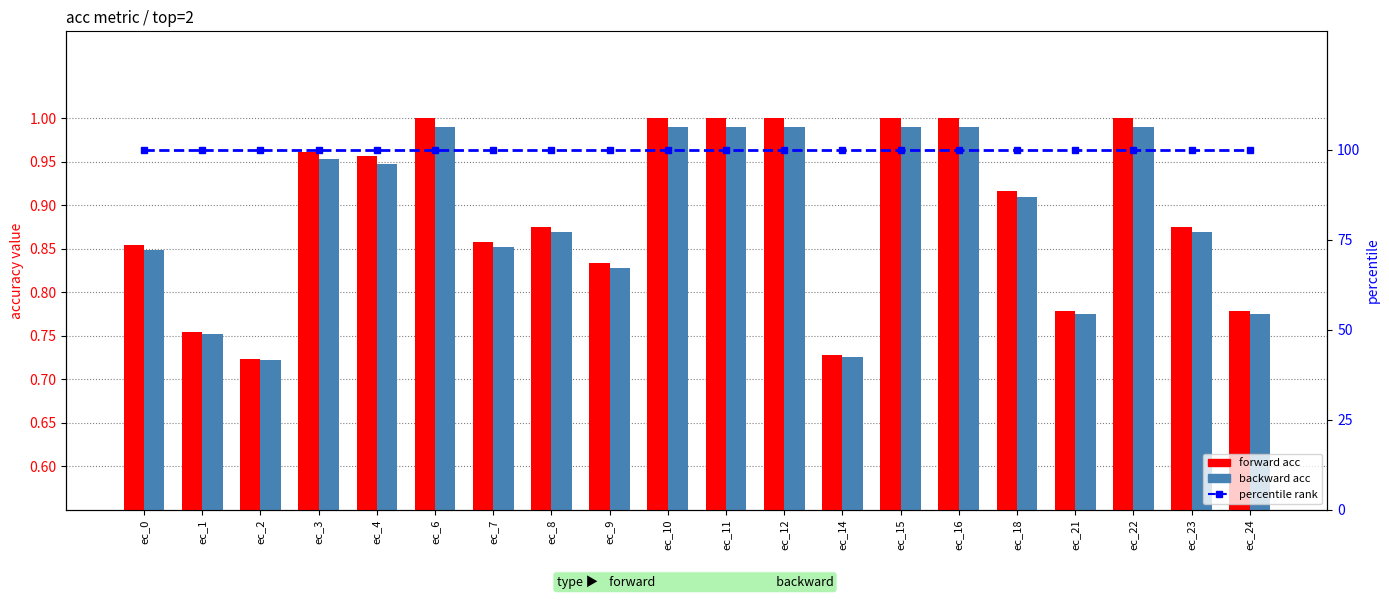

The percentile rank series shows 62.1 at ec_24. True or false?

False